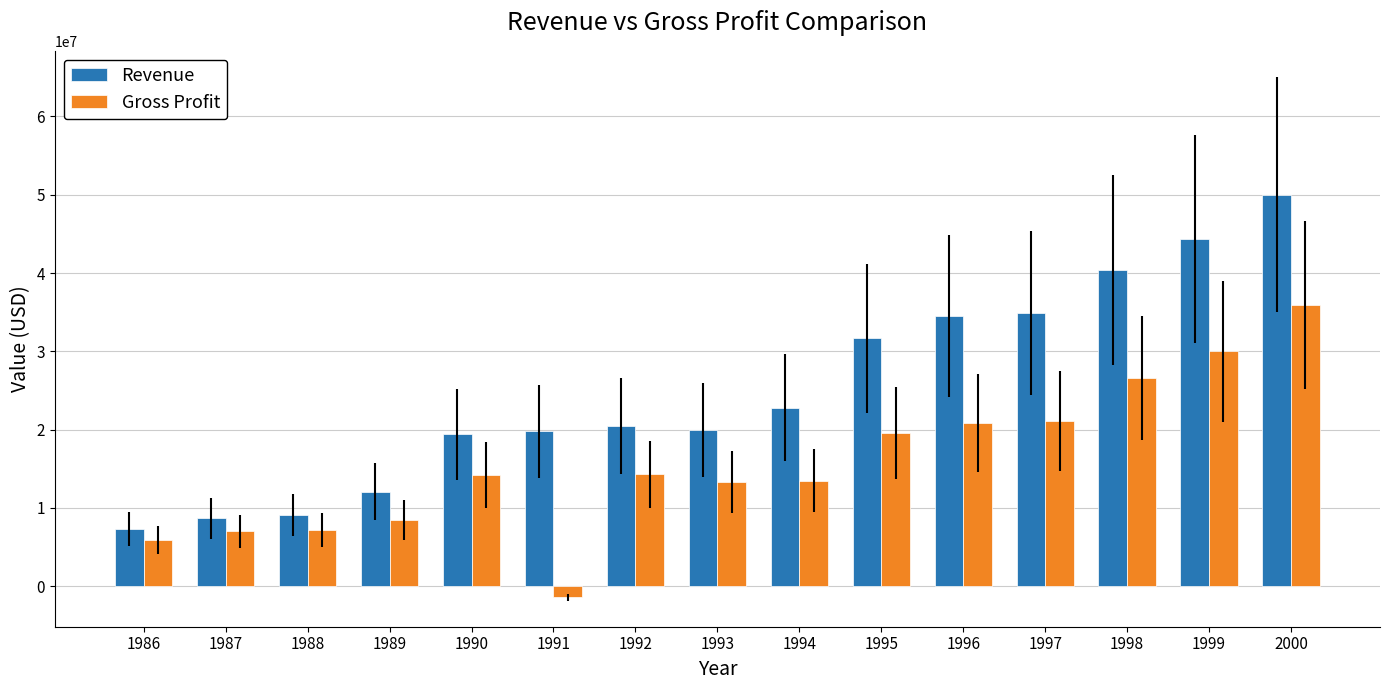

What is the value of the Revenue bar at the 1st from the left?

7300000